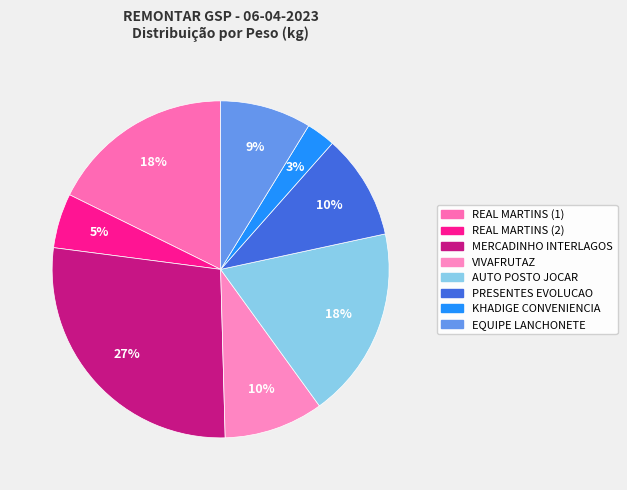

True or false: EQUIPE LANCHONETE accounts for 9% of the total.

True